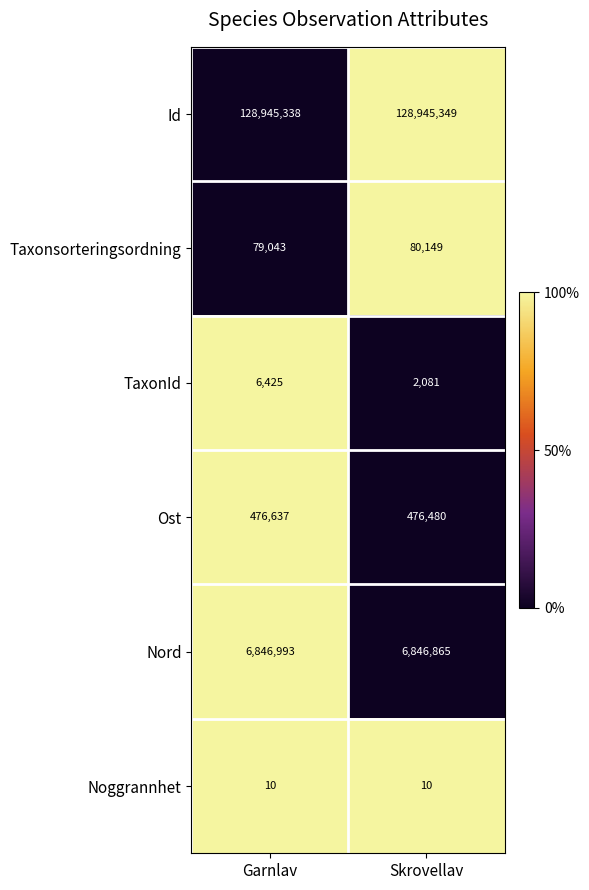

What is the approximate value of Nord at Skrovellav, to the nearest 50?

6846850